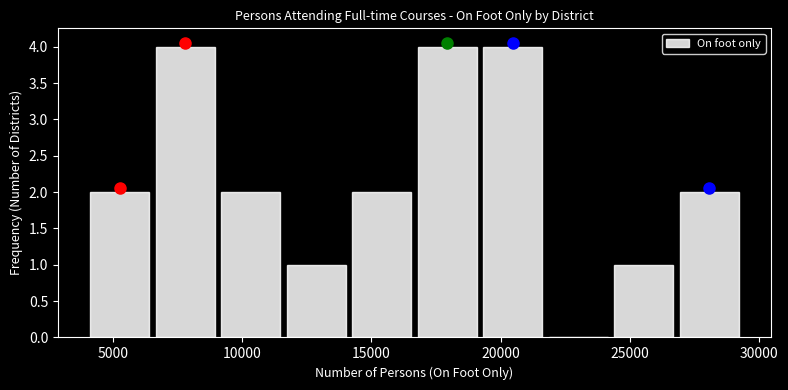

Reading left to right, transcribe this chart: for each bar, give the range it covers on the x-axis and its height. Neither the bar edges nor the heights are printed on the chart, so give them approximately, as read against the axes.

4000 to 6500: 2
6500 to 9000: 4
9000 to 11500: 2
11500 to 14000: 1
14000 to 16500: 2
16500 to 19000: 4
19000 to 21500: 4
21500 to 24500: 0
24500 to 27000: 1
27000 to 29500: 2